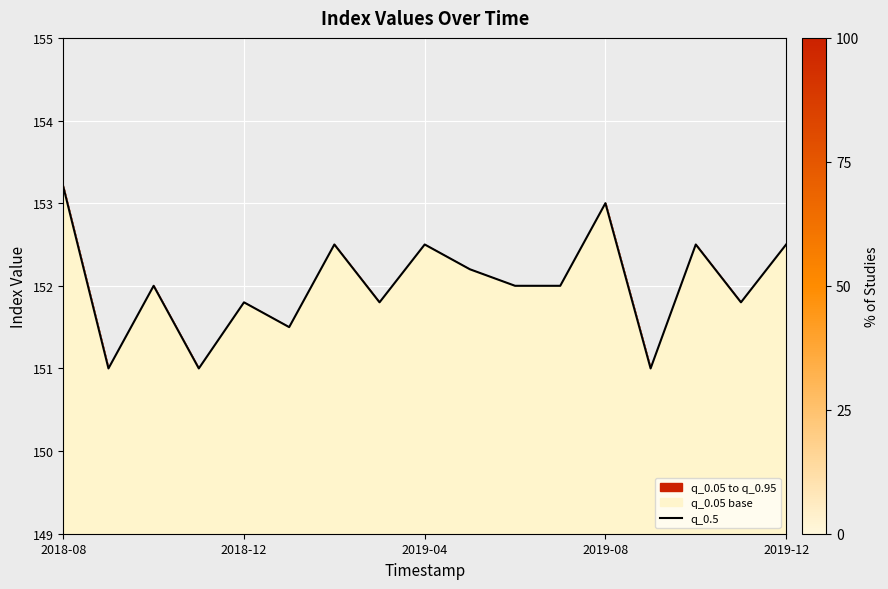

What position from the left is 2018-08?

1